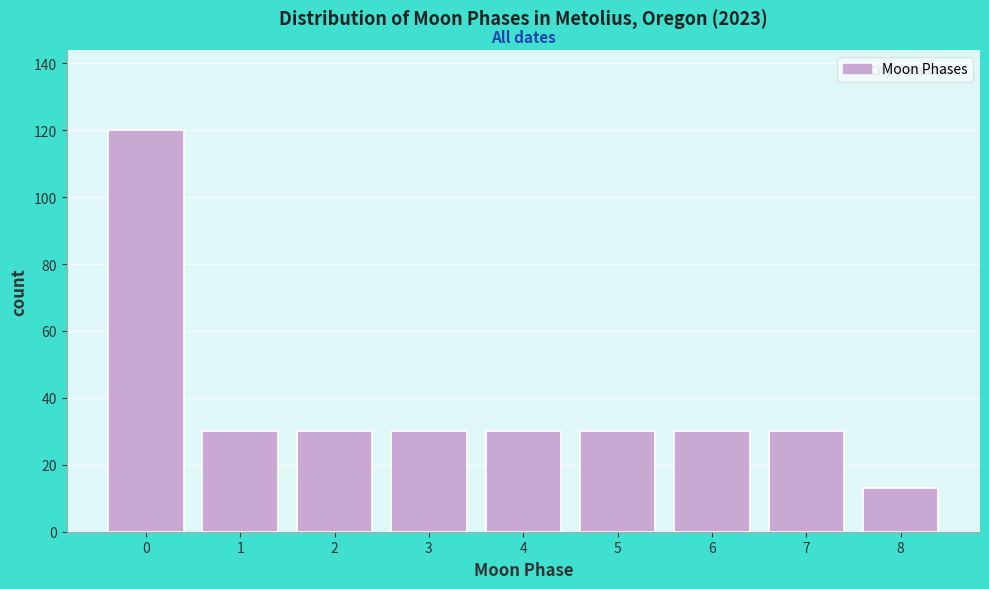

Reading right to left, transcribe all the data shown in this chart.

8=13	7=30	6=30	5=30	4=30	3=30	2=30	1=30	0=120